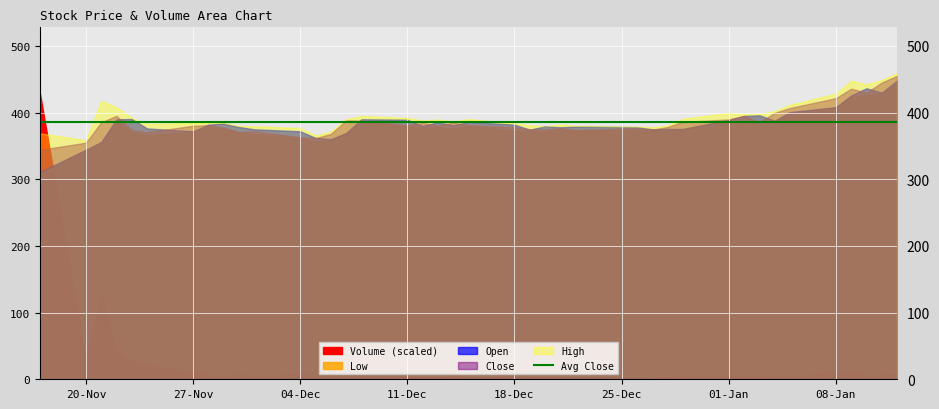

Rank the series at 02-01-2018 from lowest to highest value.

Low, Open, Close, High, Volume